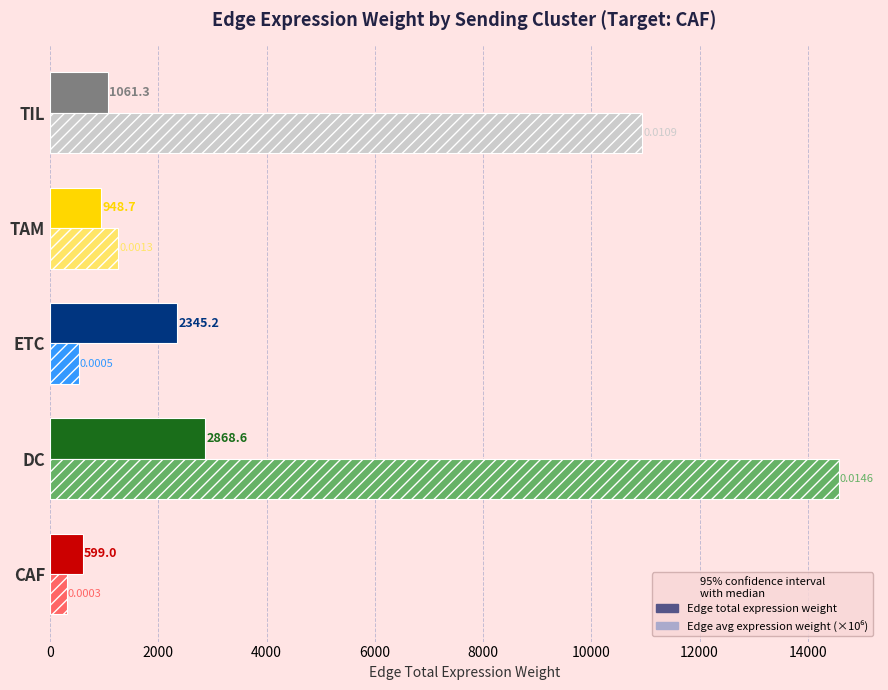

At which category does the chart reach its minimum across all series?

CAF